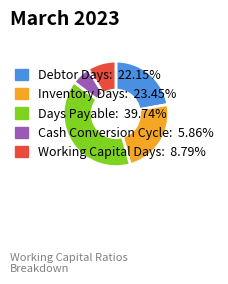

Count the number of slices in the pie.

5